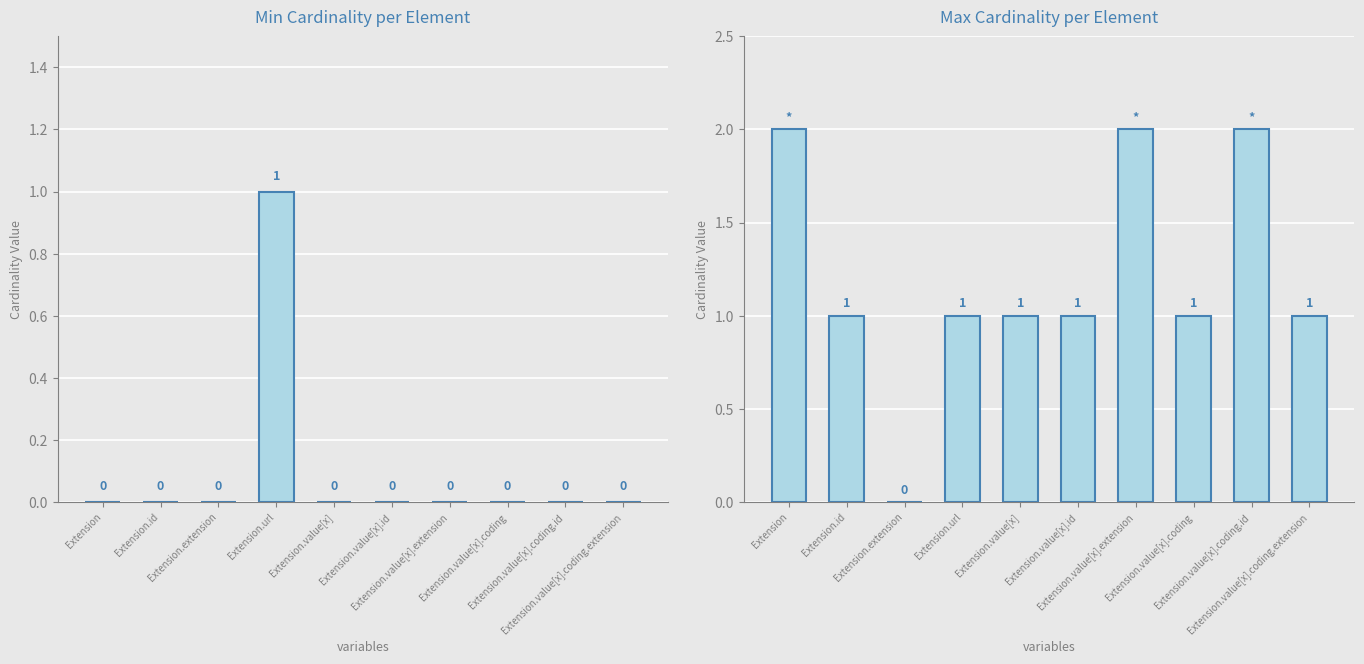

Between Extension.url and Extension.value[x], which series saw the biggest shift?

Min